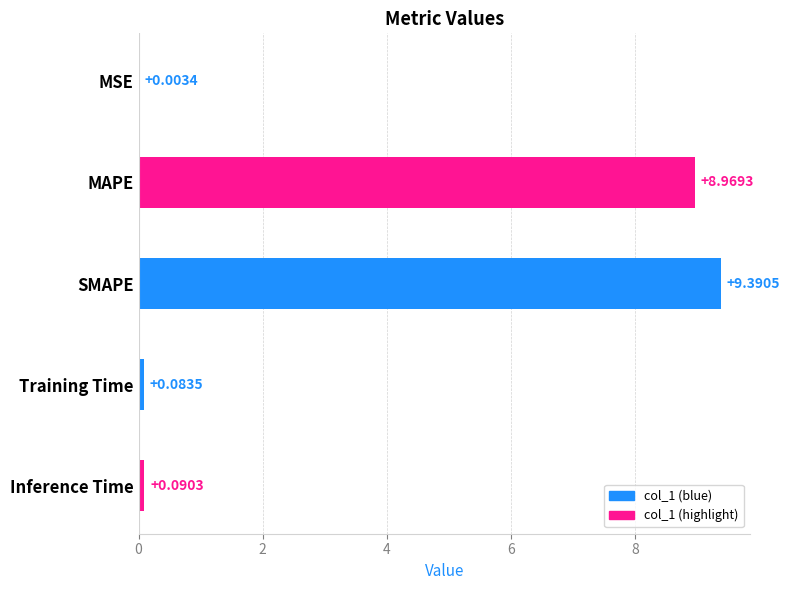

Where is the data nearest to the value 4?

Inference Time